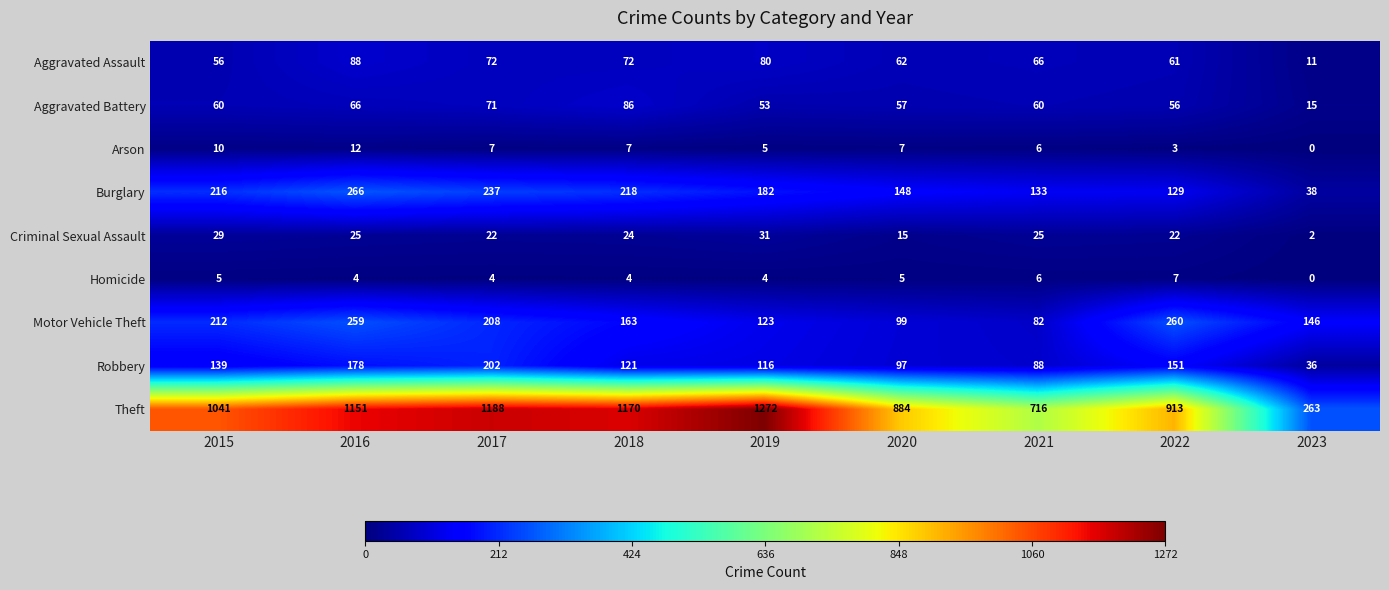

The value of Theft at 2019 is 369. True or false?

False